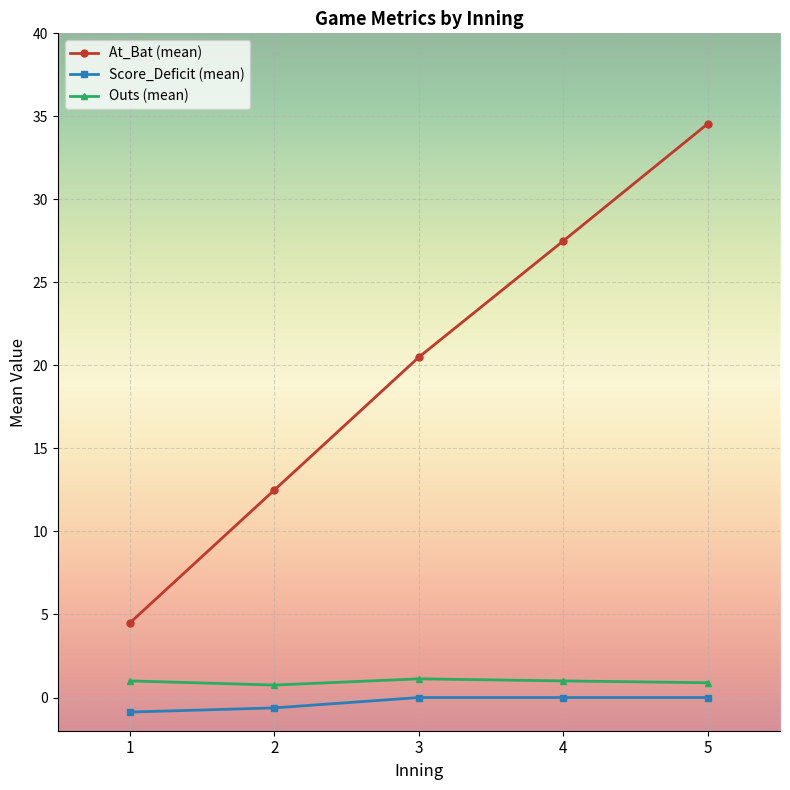

At which category is the sum across all series the highest?

5